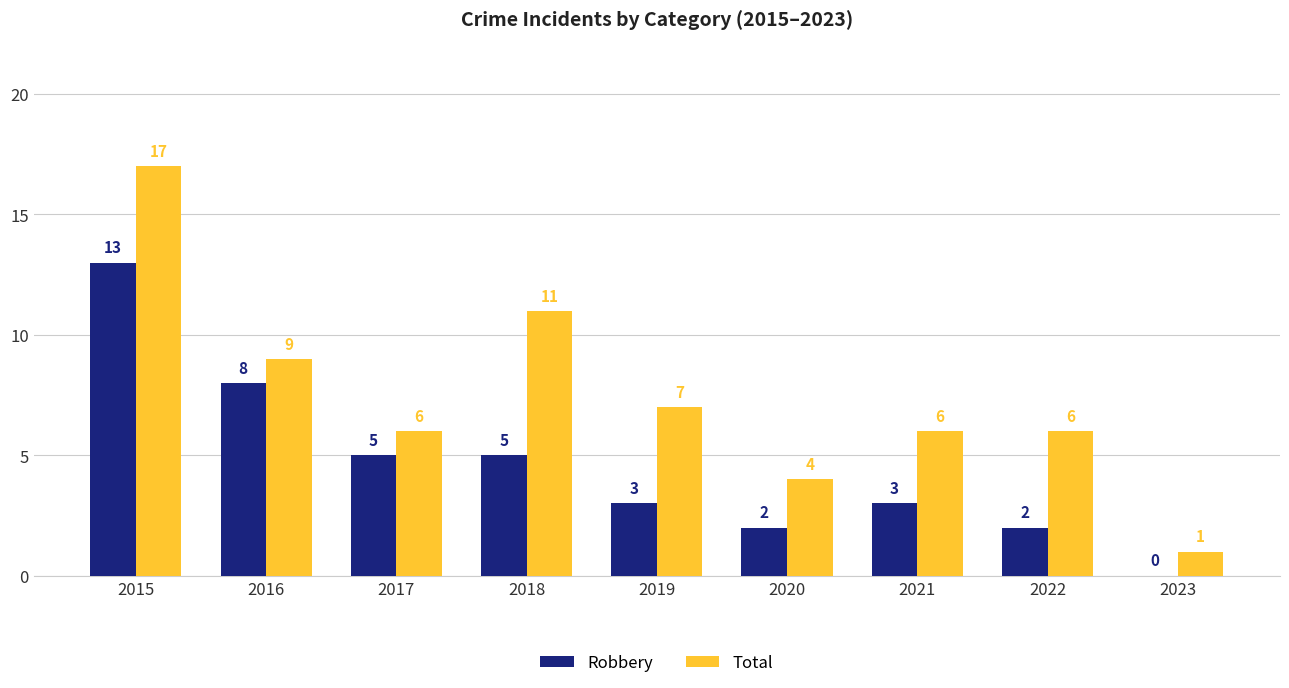

Which series has the largest total across all categories?

Total